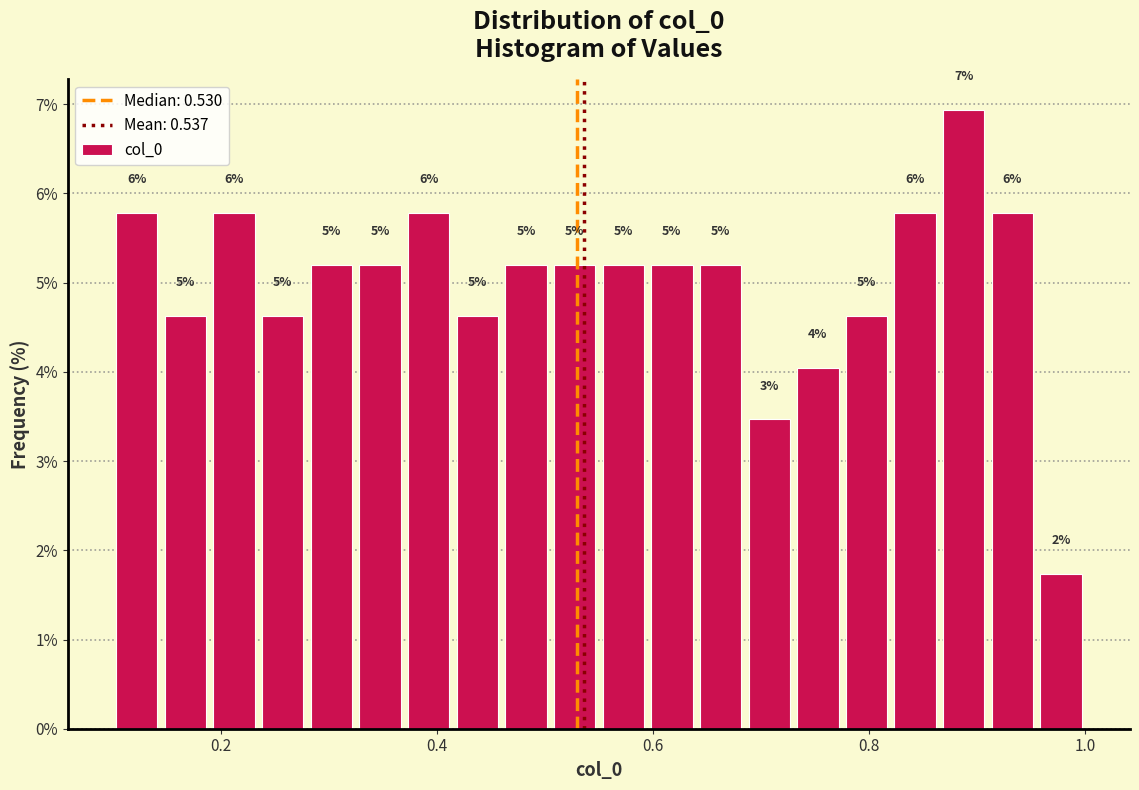

Read against the x-axis, roughly where is the centre of the tallest bar?

0.88